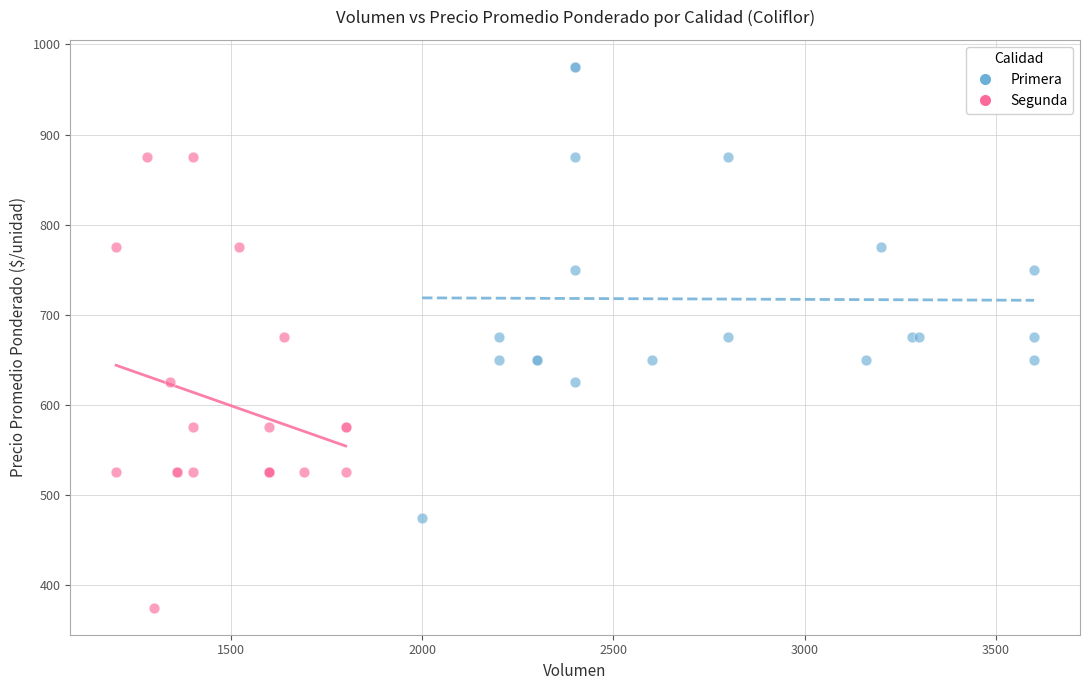

Which series reaches the maximum Y coordinate?

Primera